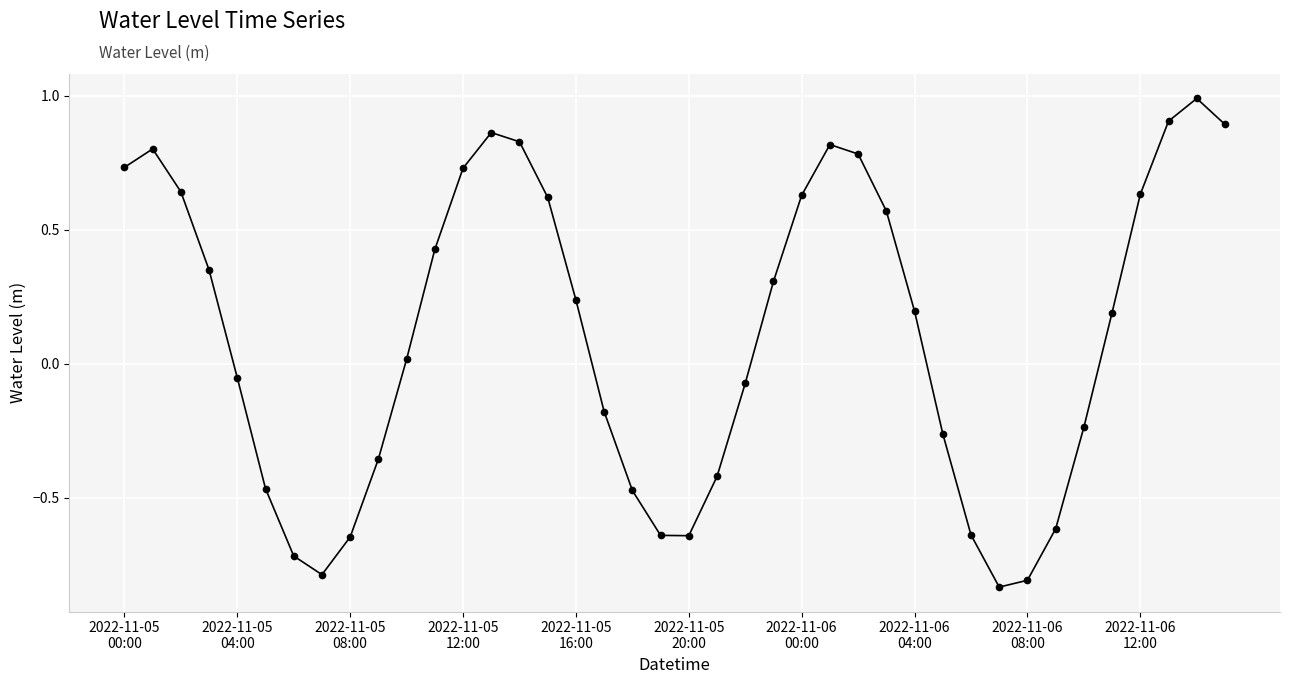

Count the number of values greater than 0.

22